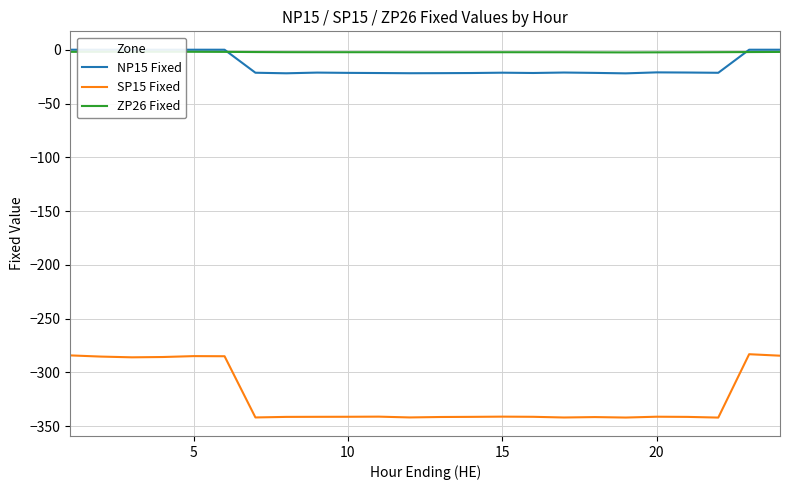

True or false: SP15 Fixed and NP15 Fixed cross at least once.

False